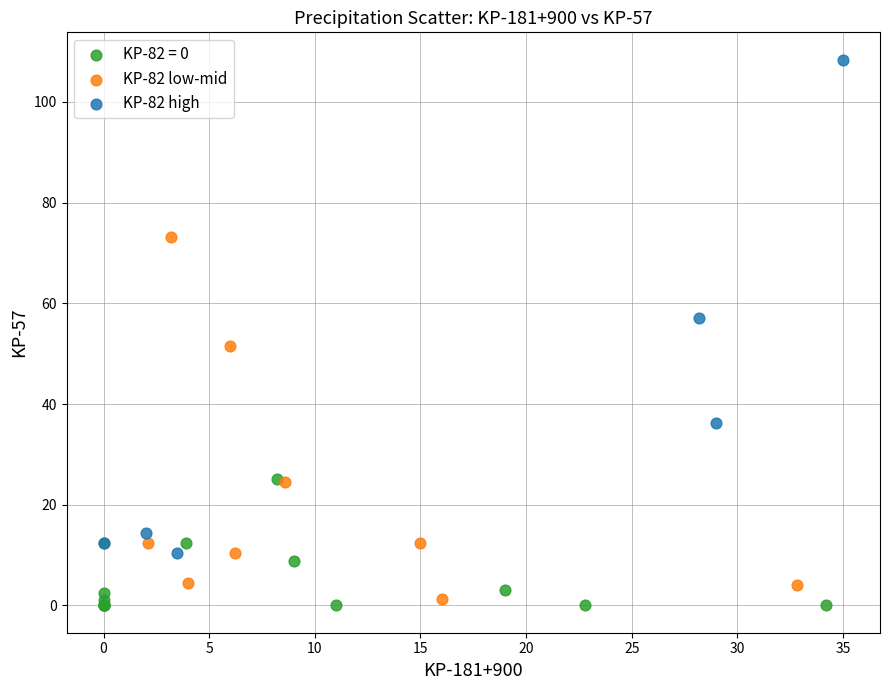

Which series has the largest Y range (max minus min)?

KP-82 high